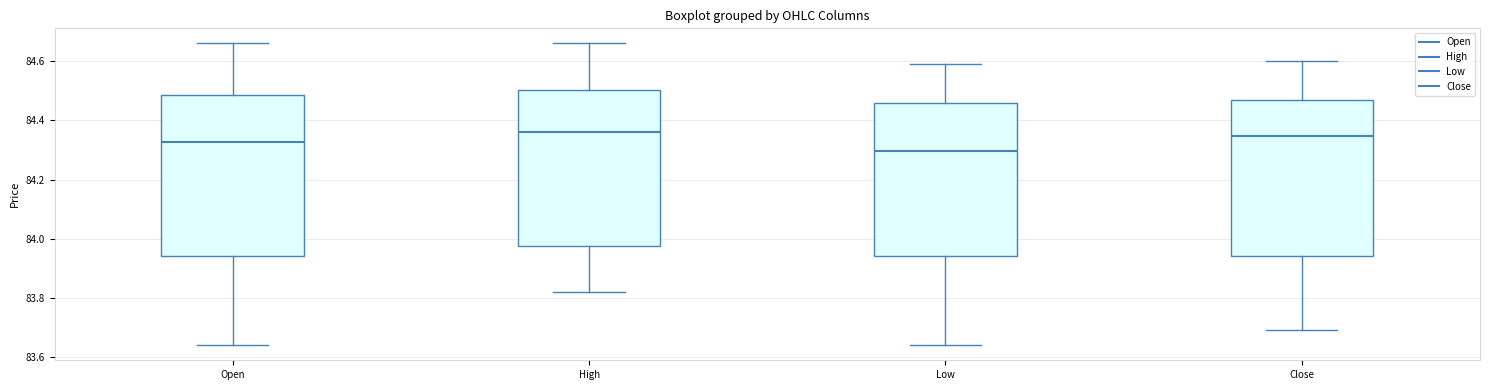

Where is the lower edge of the box for Low on the y-axis? The values are not printed on the chart, so give them approximately, as read against the axis.

83.94